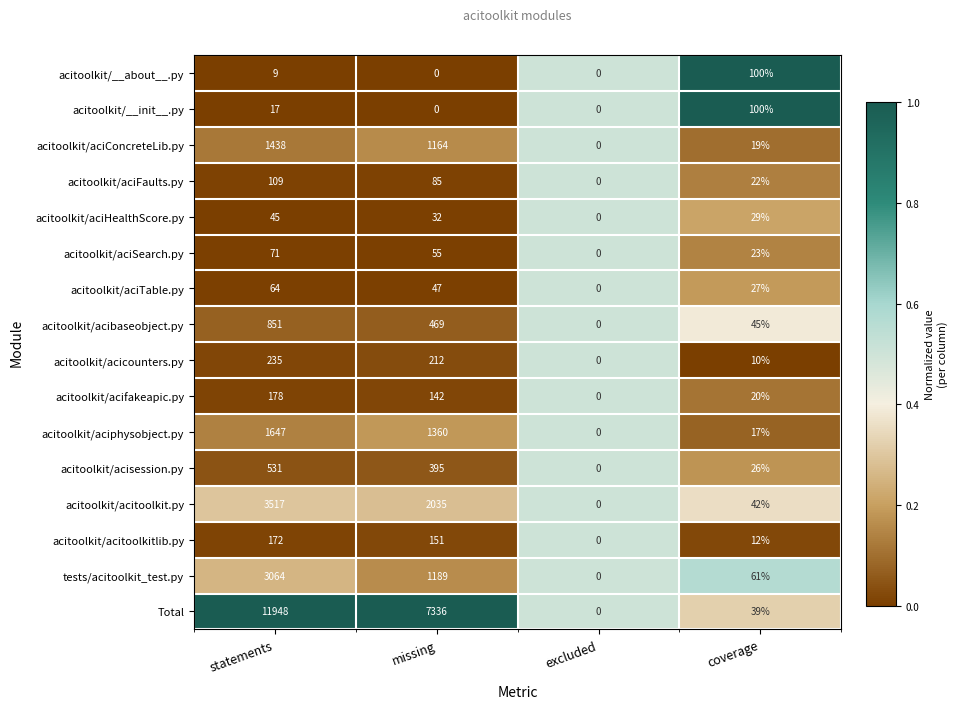

What value does the acitoolkit/aciHealthScore.py series have at missing?

32